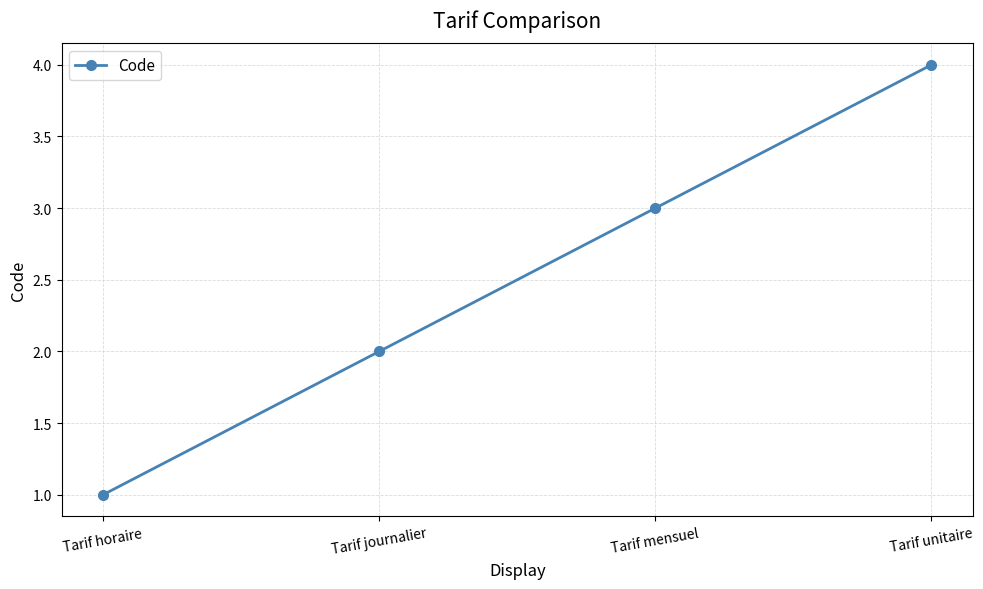

Rank the categories by value from highest to lowest.

Tarif unitaire, Tarif mensuel, Tarif journalier, Tarif horaire